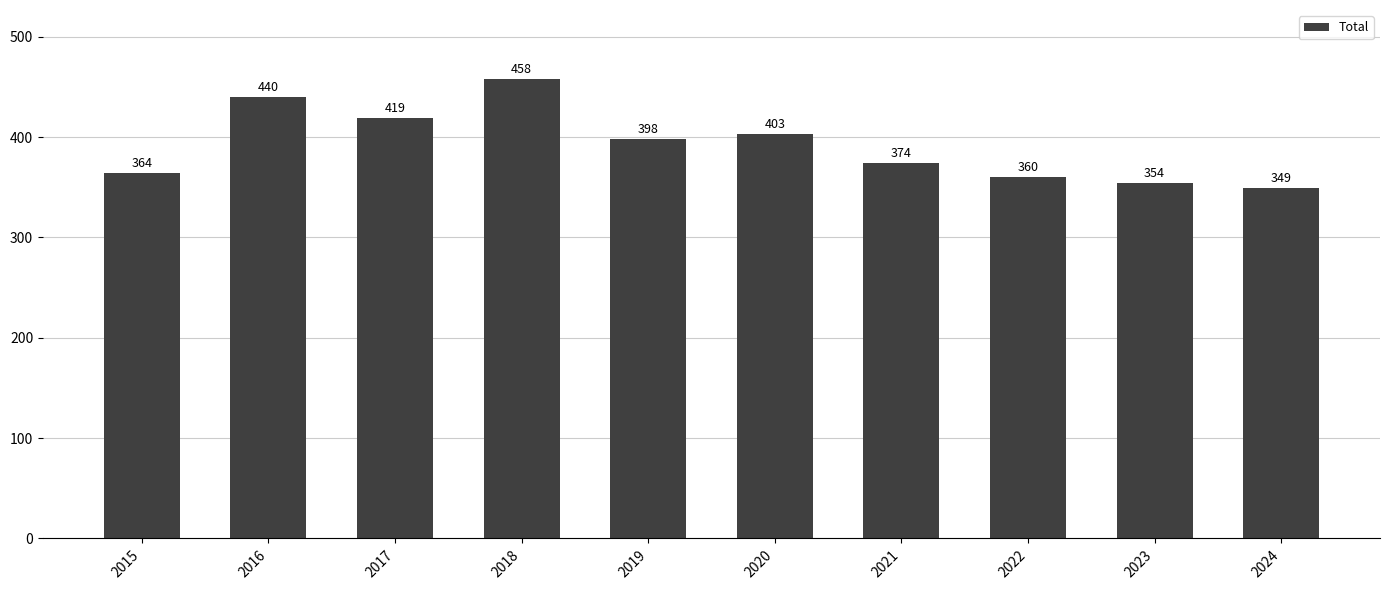

Which category has the highest value across all series?

2018